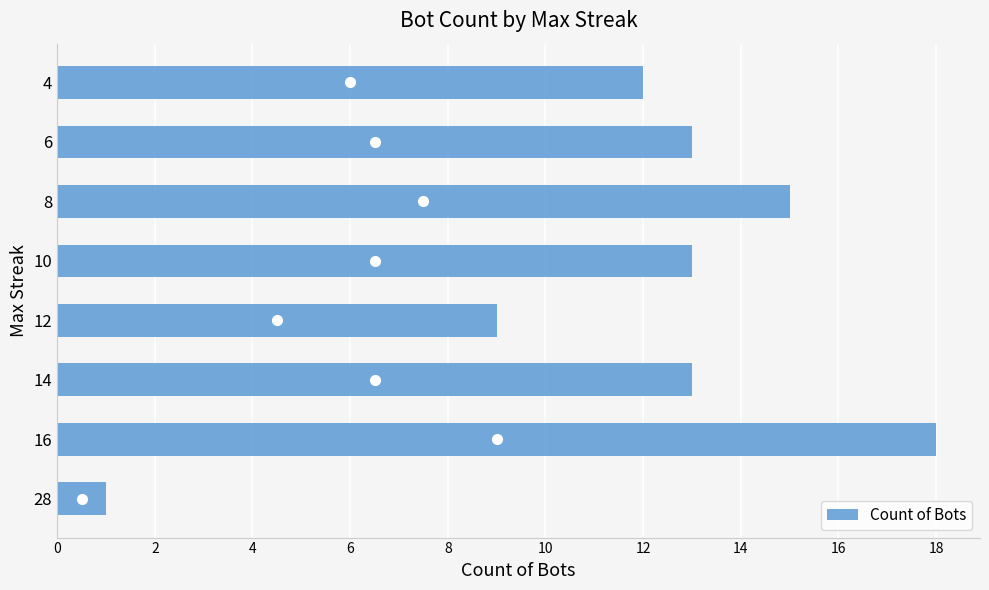

Reading top to bottom, extract all data points from this chart.

12	13	15	13	9	13	18	1